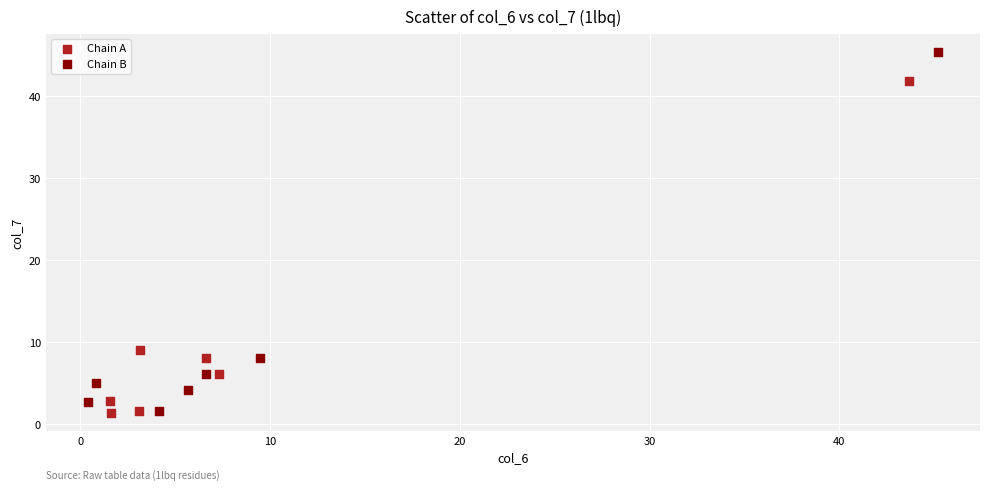

Which series contains the highest Y value?

Chain B